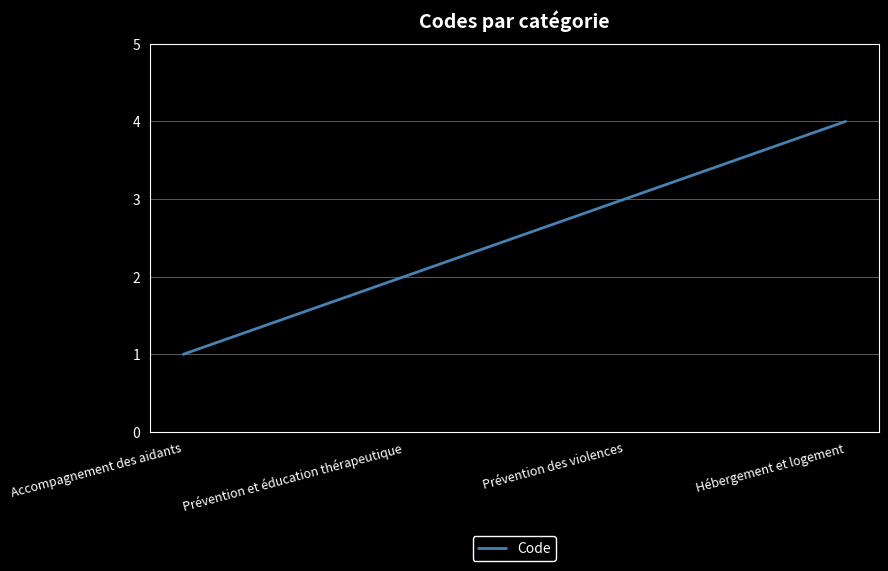

Reading left to right, list all the values displayed in this chart.

Accompagnement des aidants=1	Prévention et éducation thérapeutique=2	Prévention des violences=3	Hébergement et logement=4